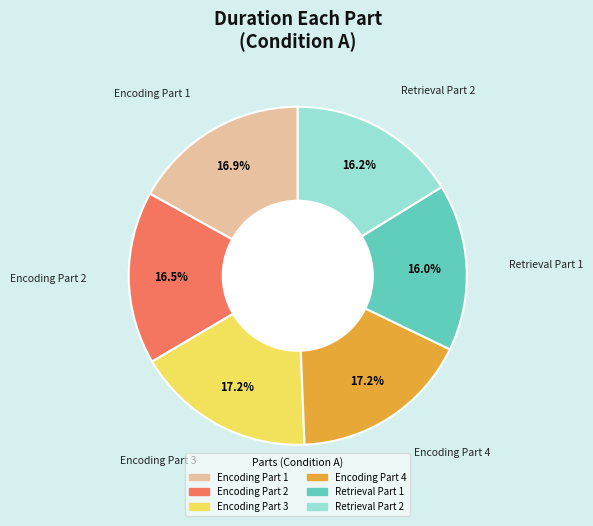

To the nearest percent, what portion does Retrieval Part 2 represent?

16%